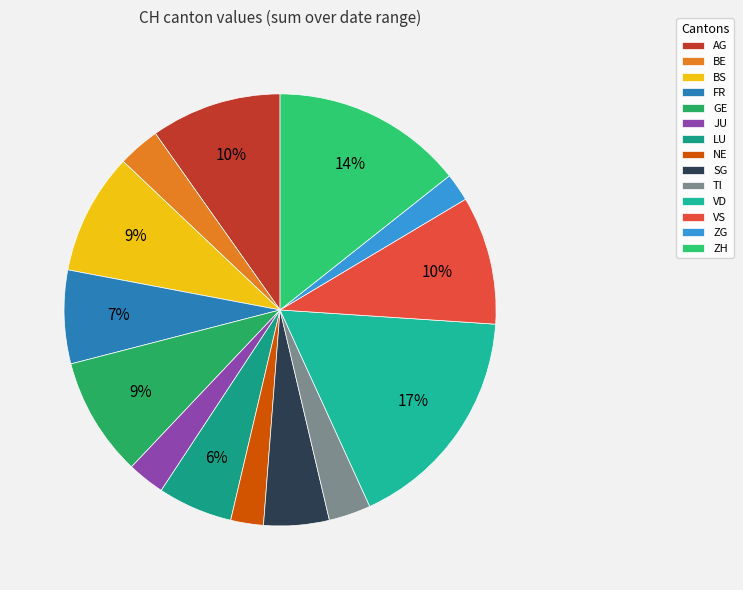

To the nearest percent, what is the difference between the largest and smallest slice percentages?

15%